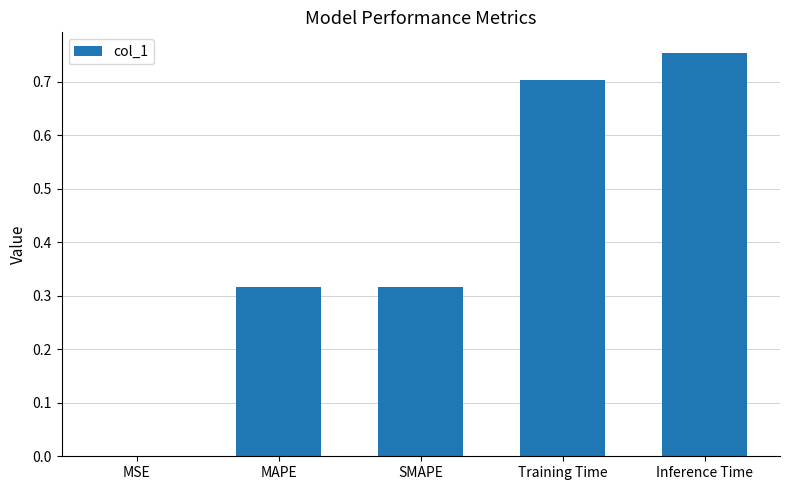

Which label corresponds to the largest value in the chart?

Inference Time